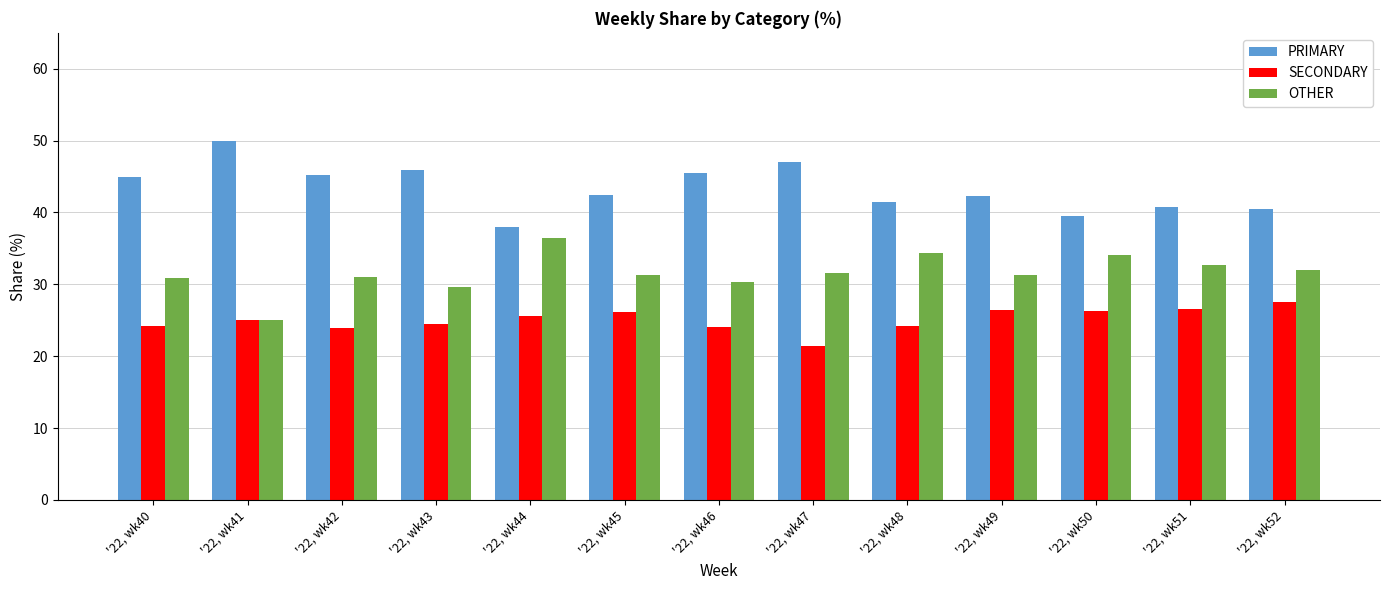

What is the maximum value shown in the chart?

50.0